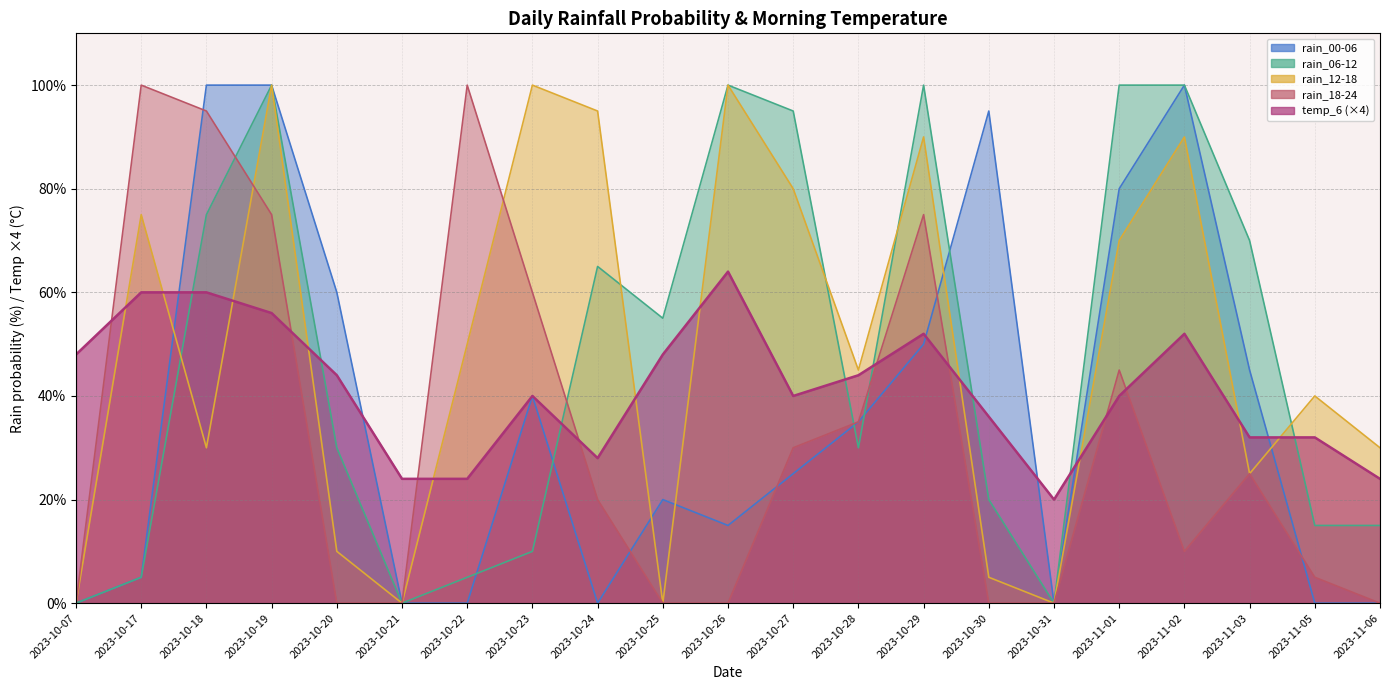

At which label does rain_00-06 first exceed 25?

2023-10-18